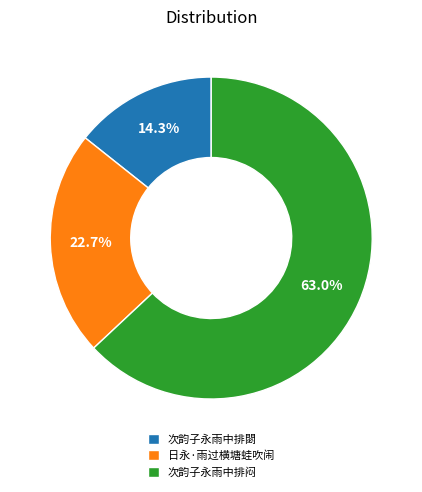

What is the largest slice in the pie chart?

次韵子永雨中排闷